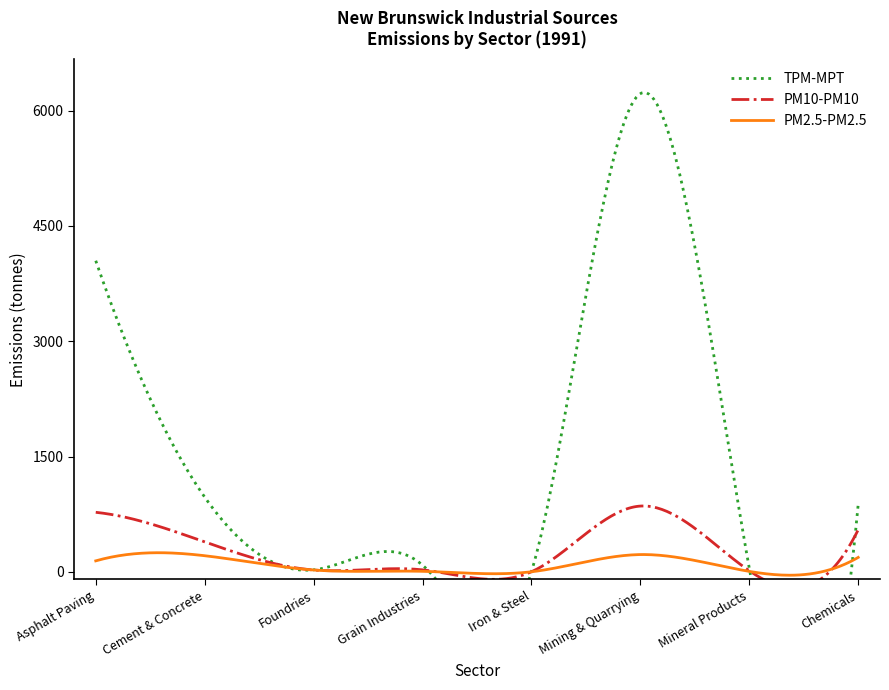

True or false: TPM-MPT and PM10-PM10 cross at least once.

False